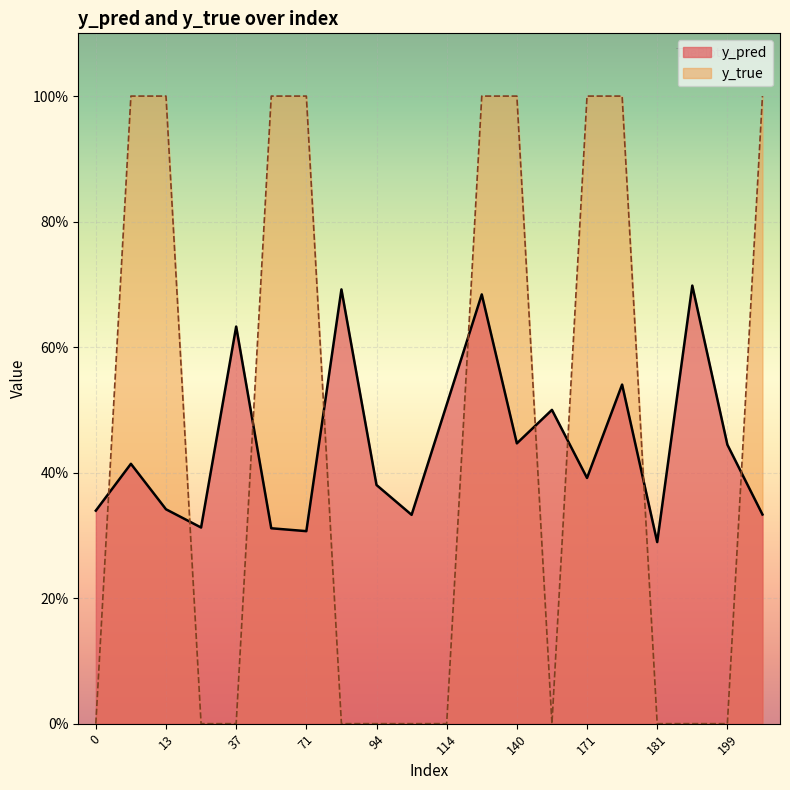

What is the value of the y_true point at the 16th from the left?

1.0